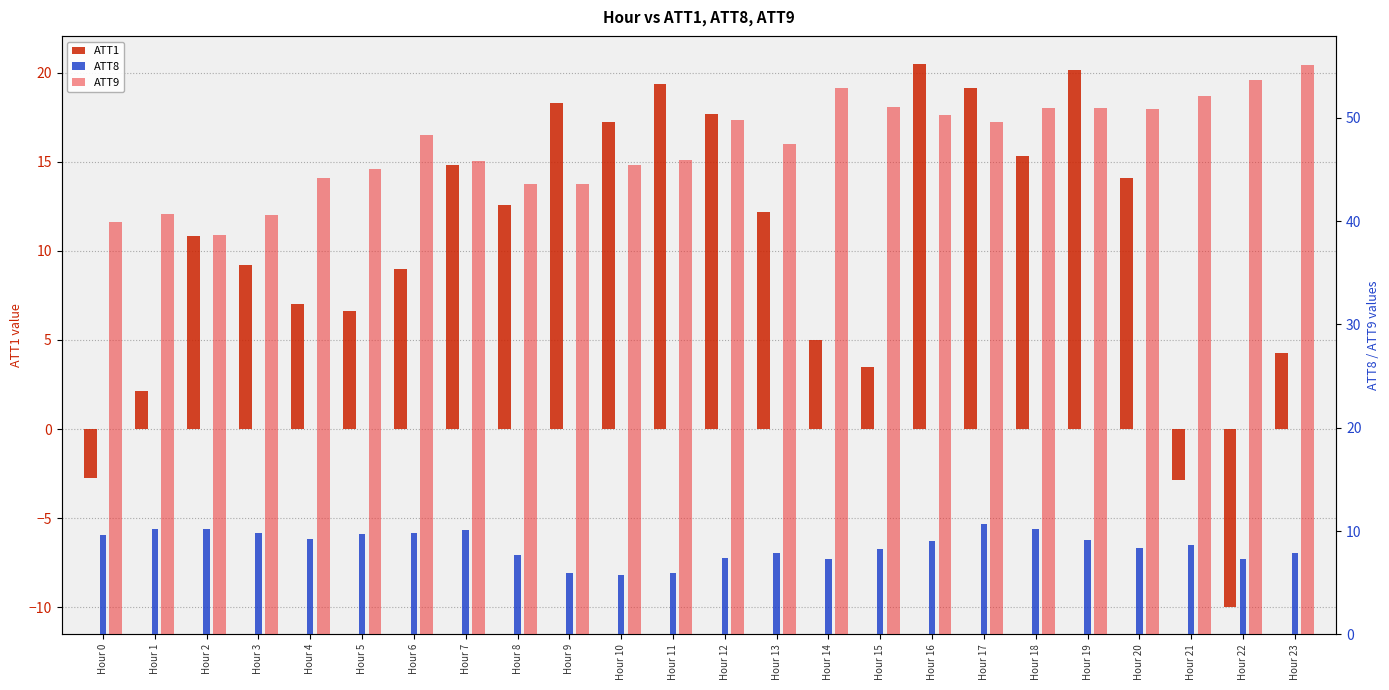

At which label does ATT1 reach its peak?

Hour 16